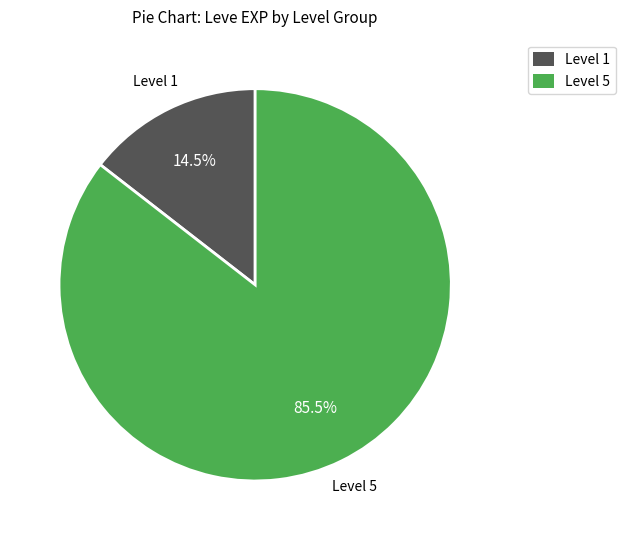

What percentage do Level 5 and Level 1 together represent?

100.0%